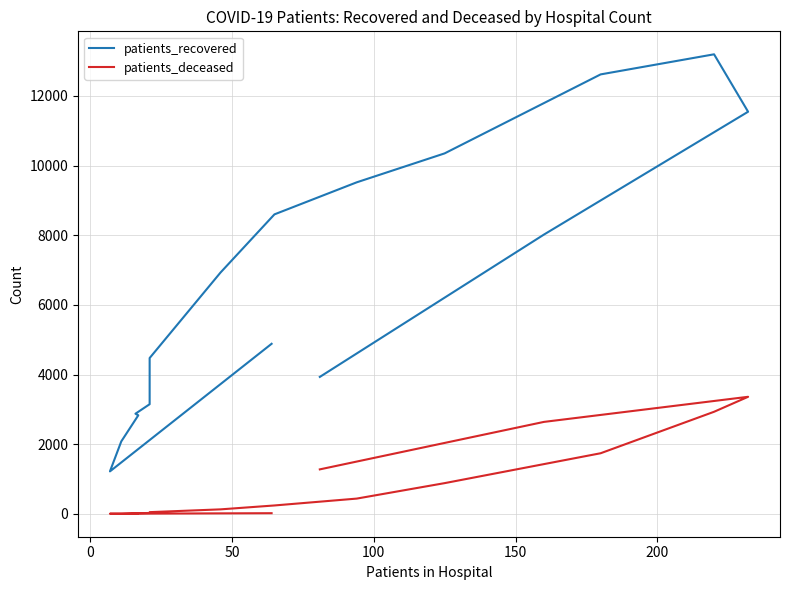

How many interior local valleys does the patients_deceased series have?

1